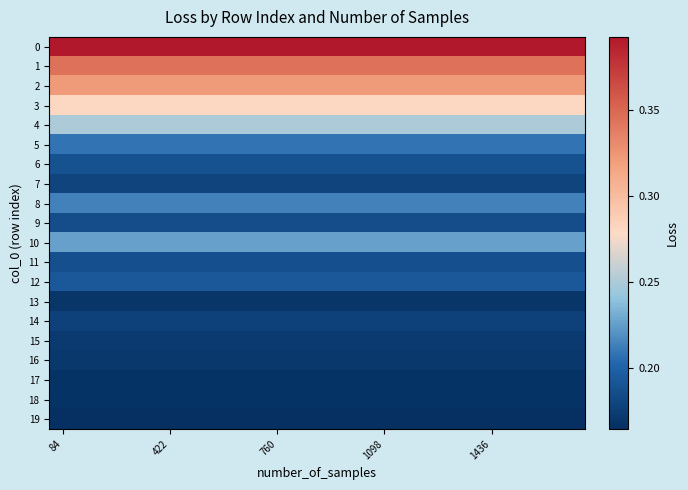

Rank the series by their maximum value, from highest to lowest.

0, 1, 2, 3, 4, 10, 8, 5, 12, 6, 11, 9, 7, 14, 15, 16, 13, 18, 17, 19